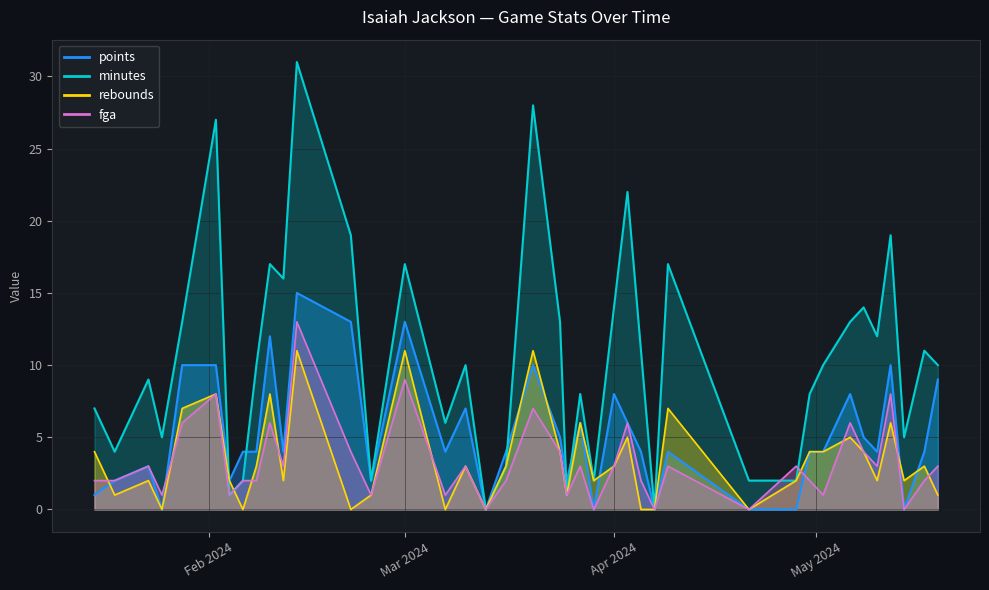

What is the difference between the maximum and second lowest values in the rebounds series?

11